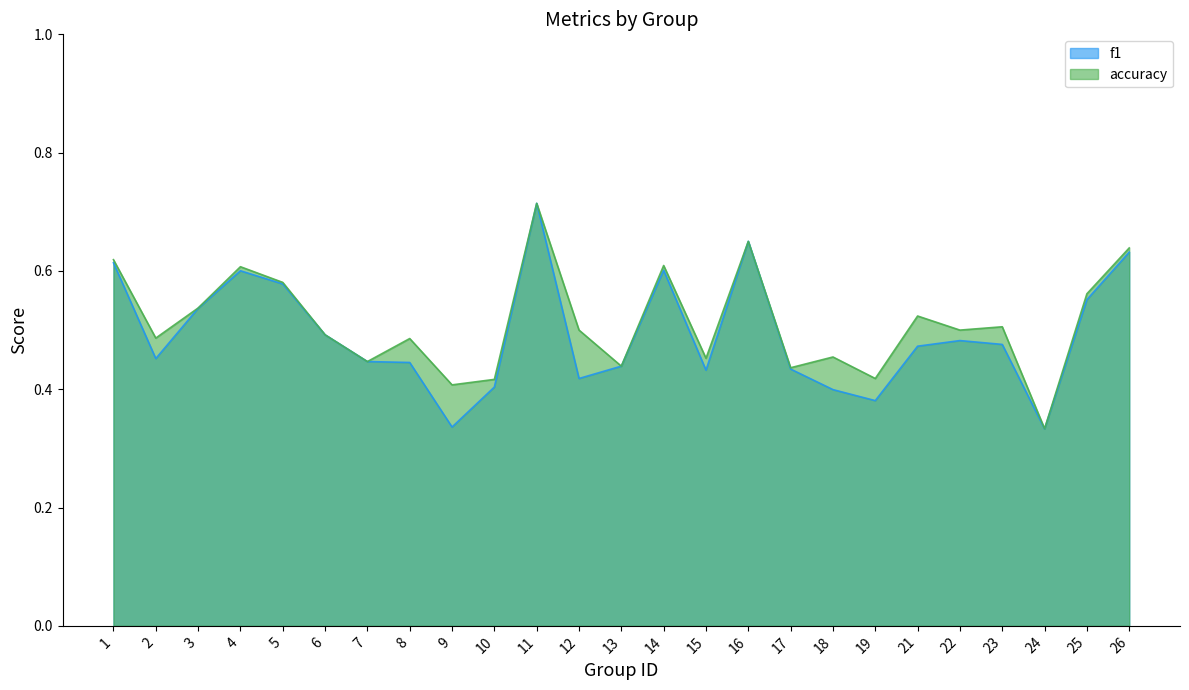

What is the difference between the highest and lowest values at 18?

0.1